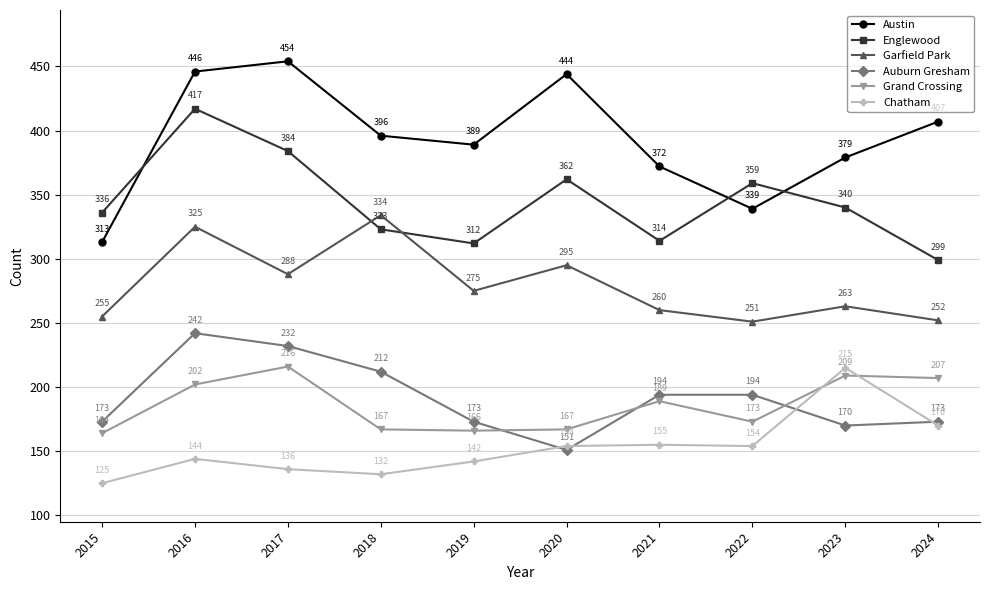

Read the Chatham value at 2021.

155